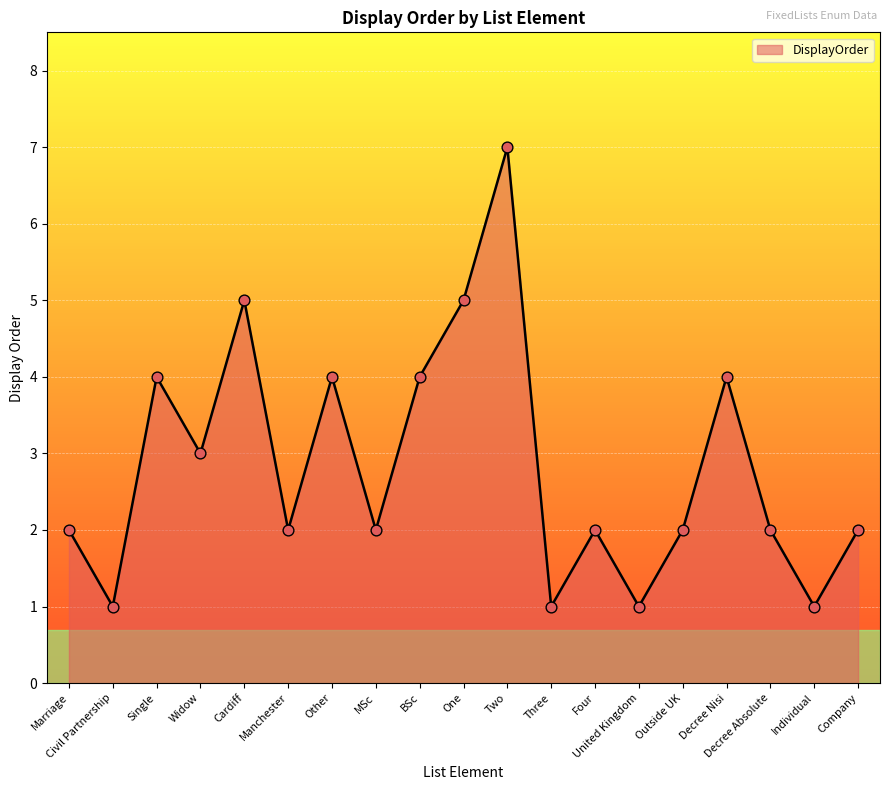

What is the change in value from Single to Three?

-3